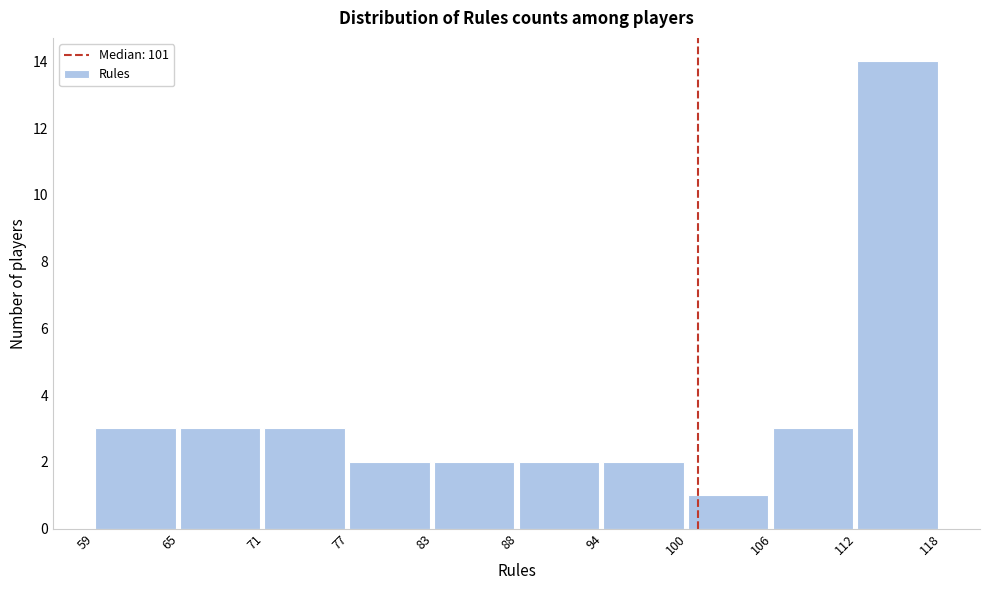

Reading left to right, transcribe this chart: for each bar, give the range it covers on the x-axis and its height. The values are not printed on the chart, so give them approximately, as read against the axis.

59 to 65: 3
65 to 71: 3
71 to 77: 3
77 to 83: 2
83 to 88: 2
88 to 94: 2
94 to 100: 2
100 to 106: 1
106 to 112: 3
112 to 118: 14